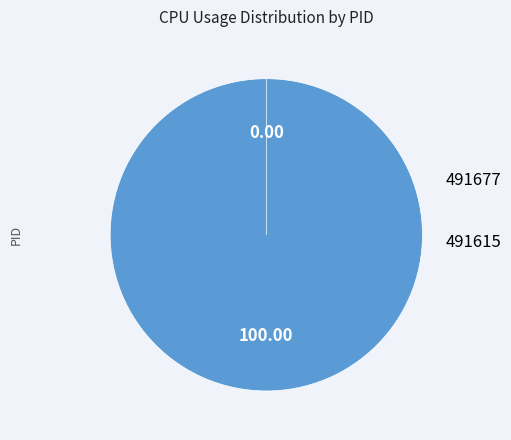

Which slice represents more than half of the pie?

491677